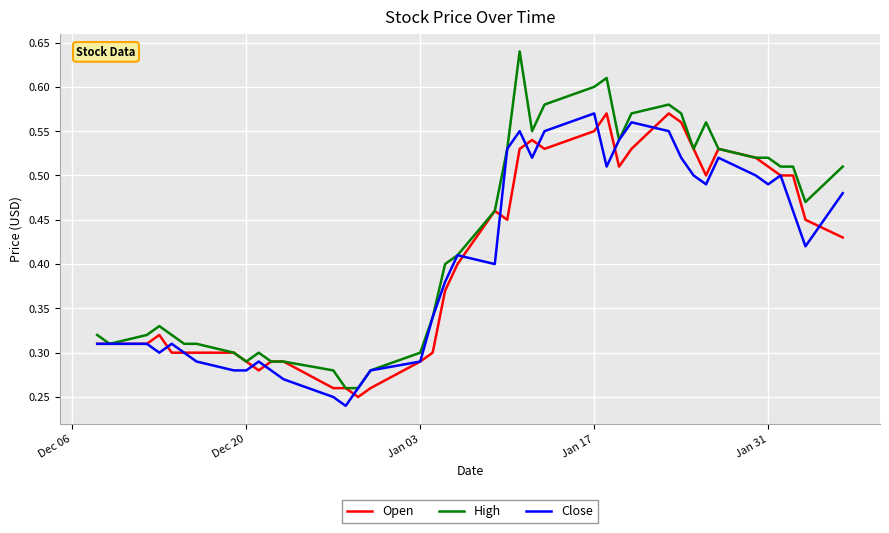

Which series has the largest total across all categories?

High